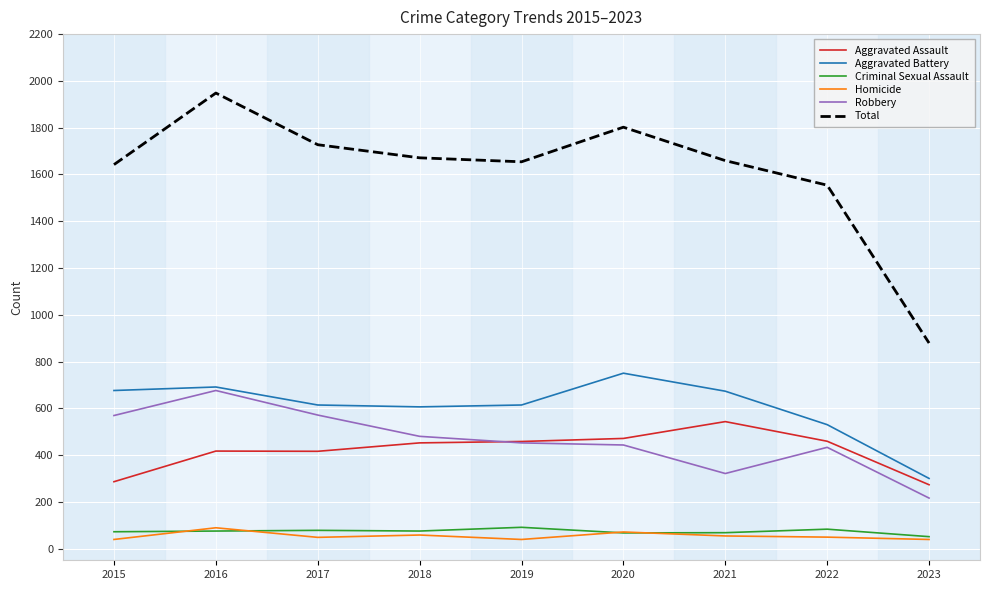

True or false: Total and Aggravated Assault cross at least once.

False